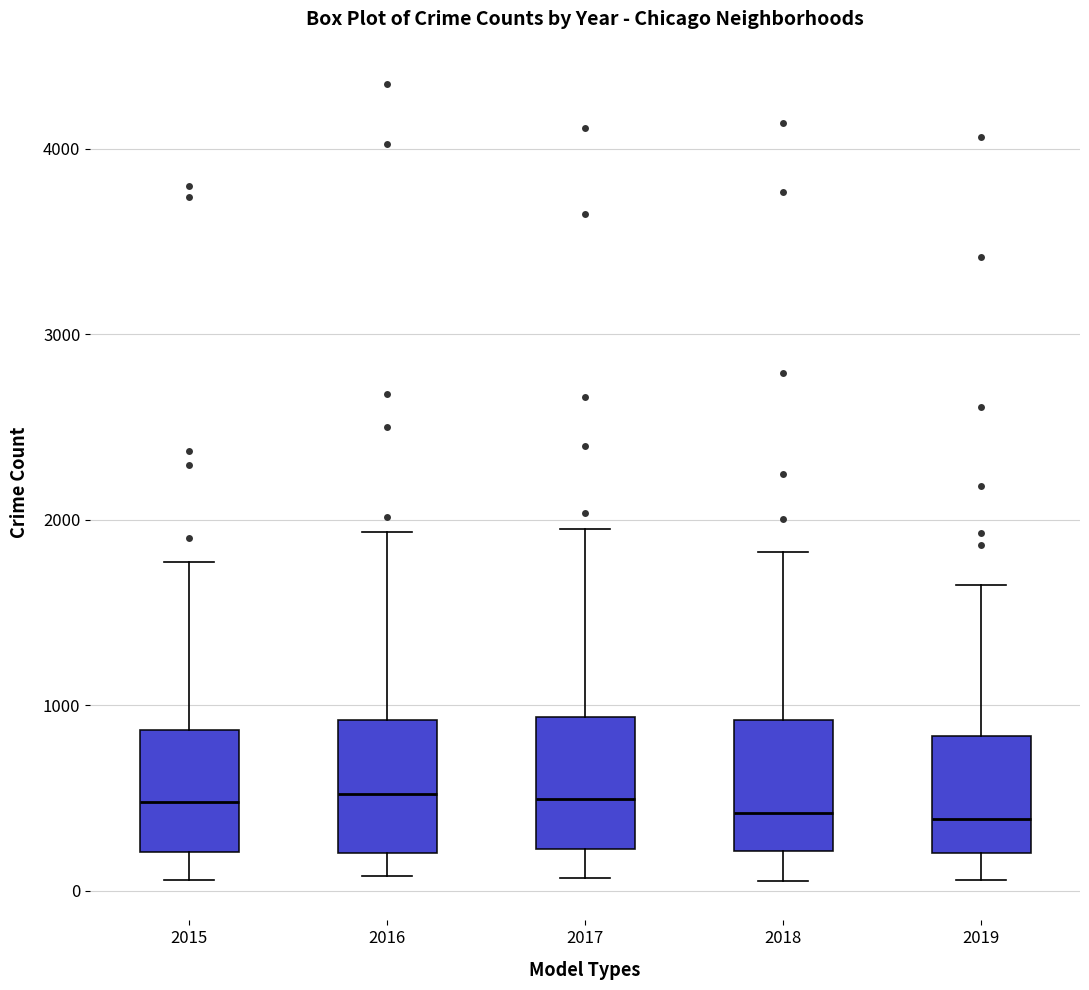

Where does the median line of the box at x = 2016 sit on the y-axis? The values are not printed on the chart, so give them approximately, as read against the axis.

500